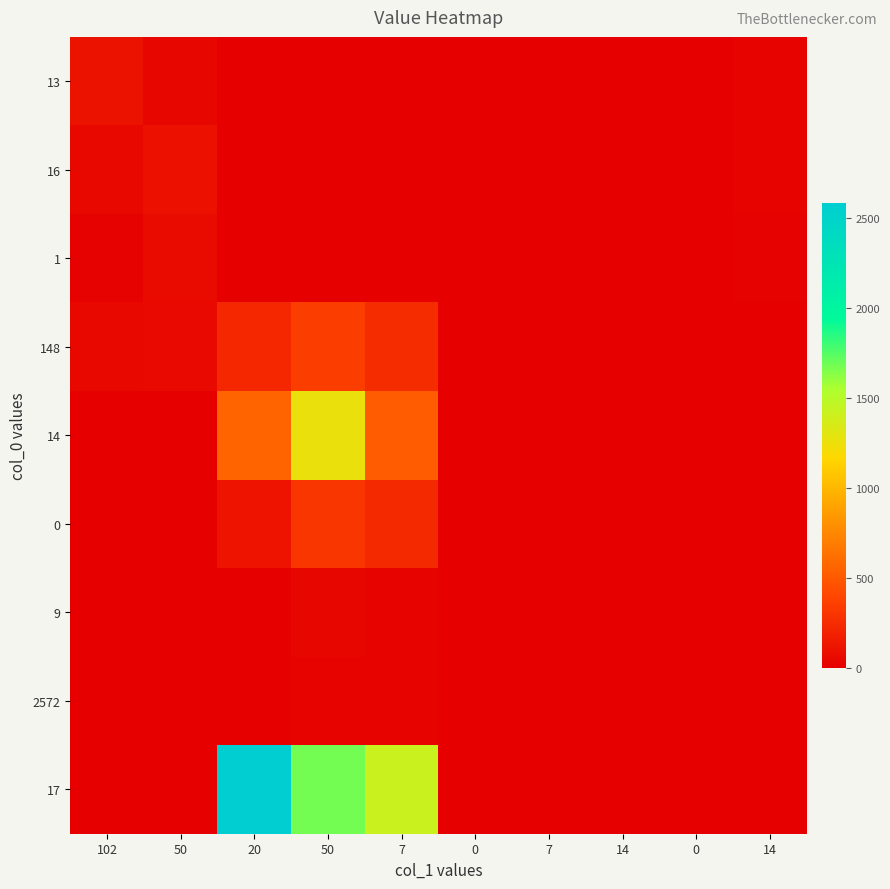

What is the spread (max minus min) of values at 20?

2584